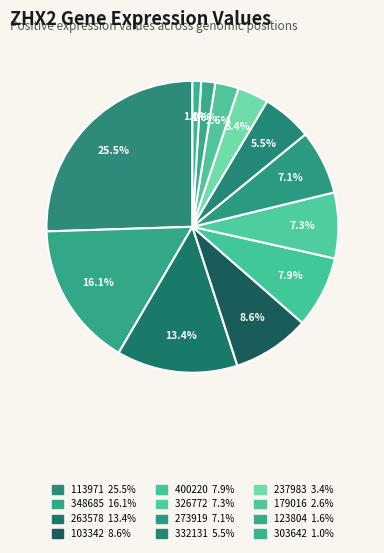

Does any single category account for the majority?

No